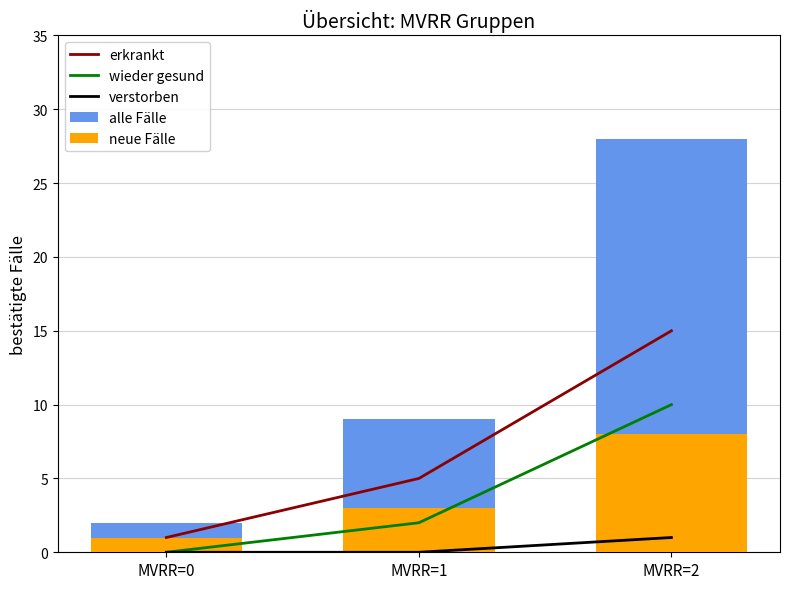

At which category is the sum across all series the highest?

MVRR=2